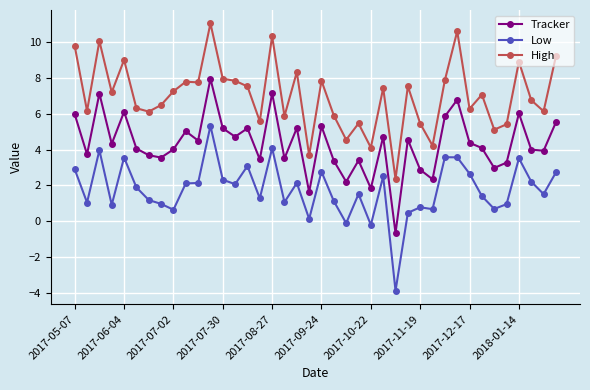

Which series has the largest range (max minus min)?

Low